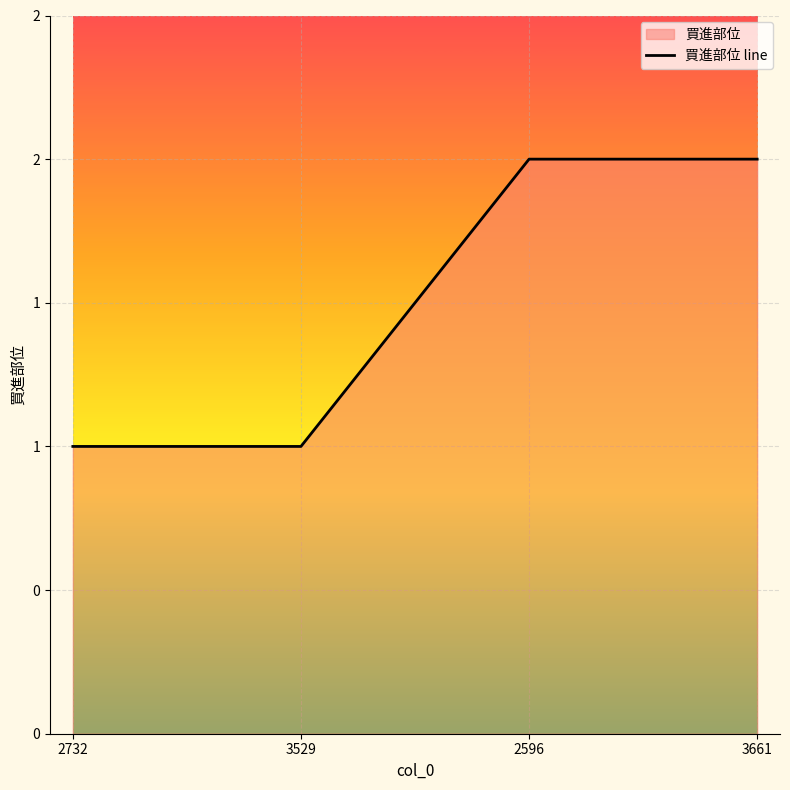

List the labels in order of value, smallest first.

2732, 3529, 2596, 3661